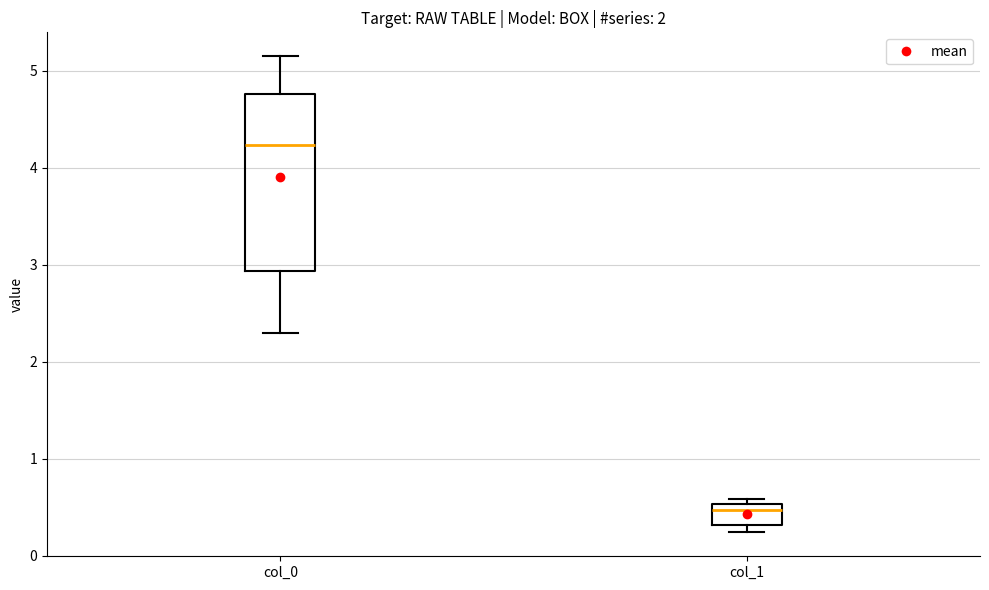

Where does the upper whisker of the box for col_0 end on the y-axis? The values are not printed on the chart, so give them approximately, as read against the axis.

5.2